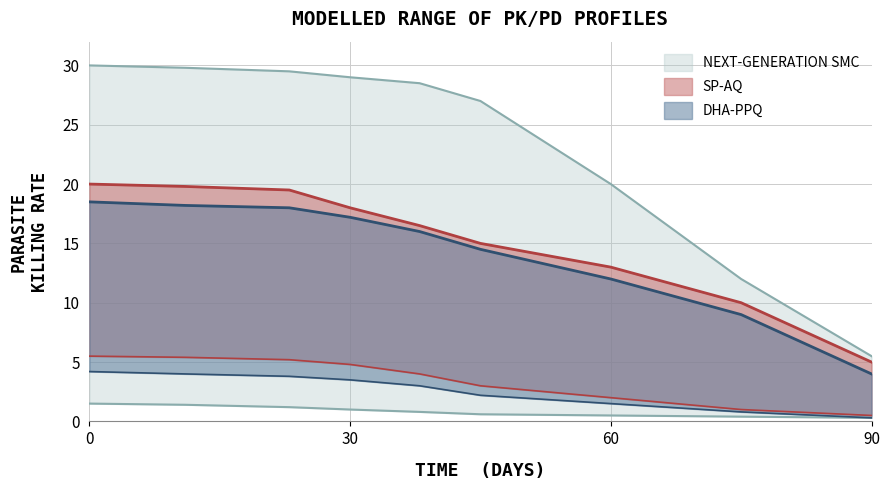

Is it true that count_last_hour equals 8.2 at 8?

False